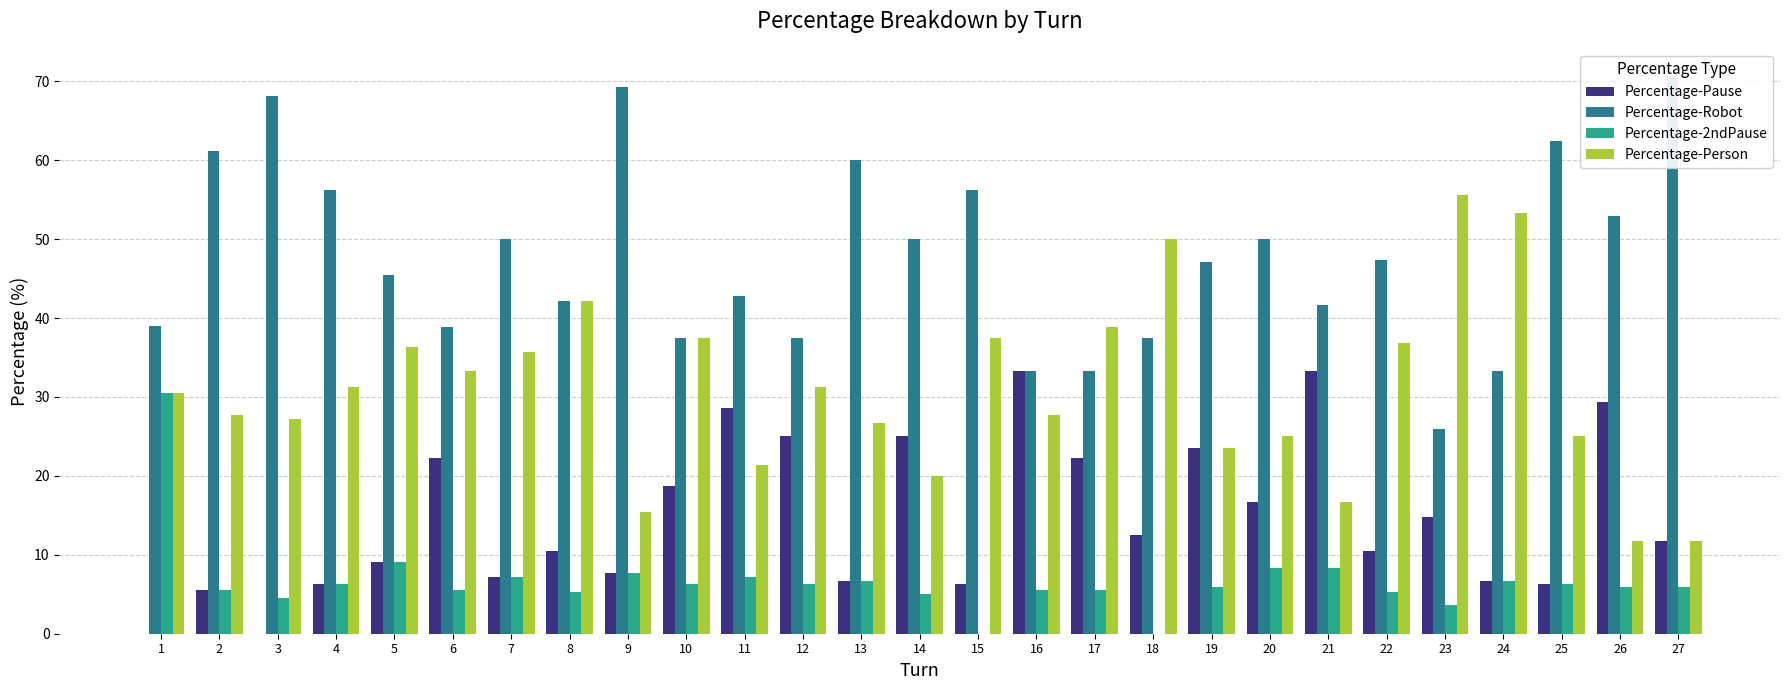

The value of Percentage-Person at 4 is 10.9. True or false?

False